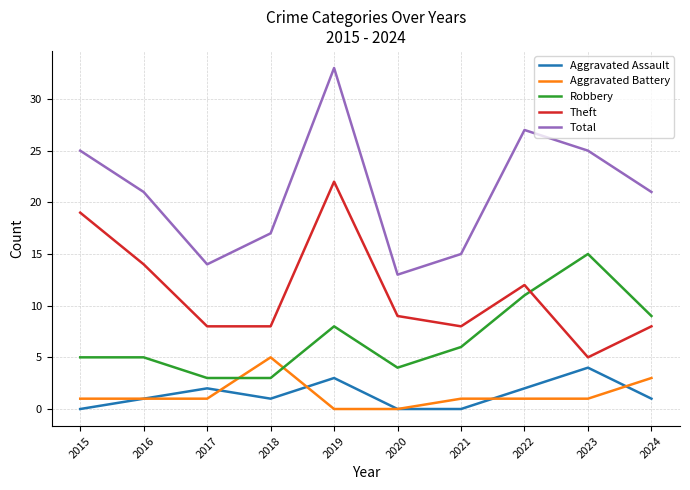

Rank the series by their maximum value, from lowest to highest.

Aggravated Assault, Aggravated Battery, Robbery, Theft, Total